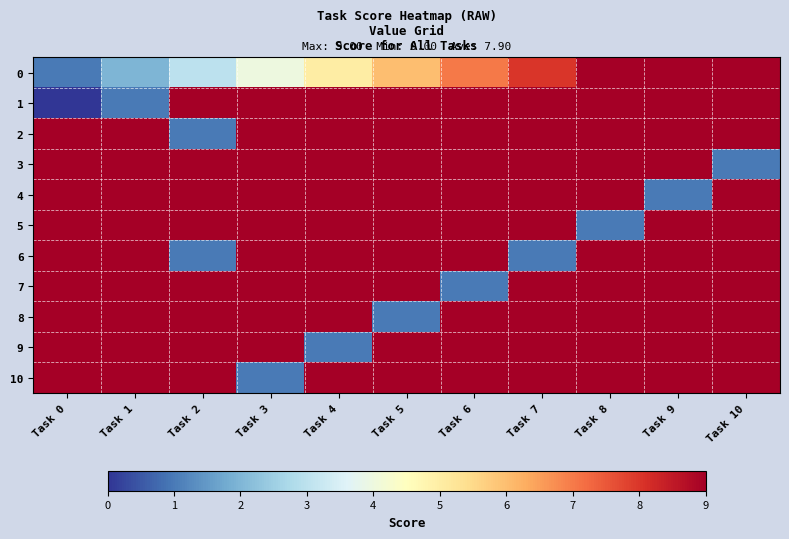

At which category does the chart reach its peak across all series?

Task 8